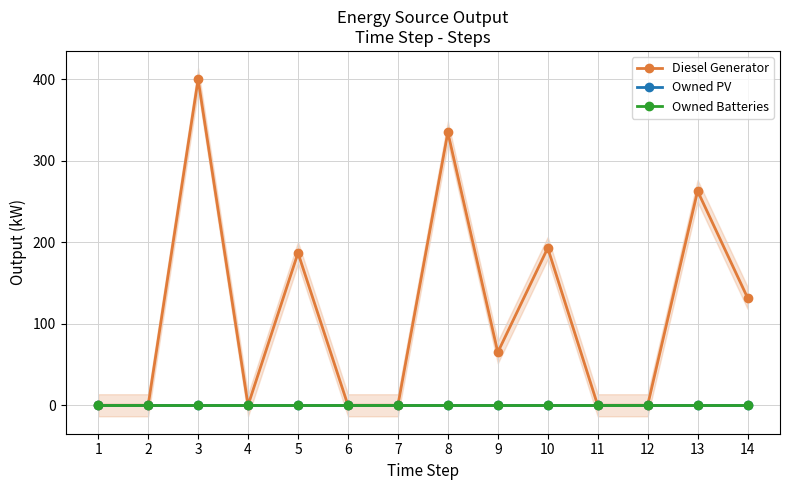

Between 8 and 12, which is larger?

8